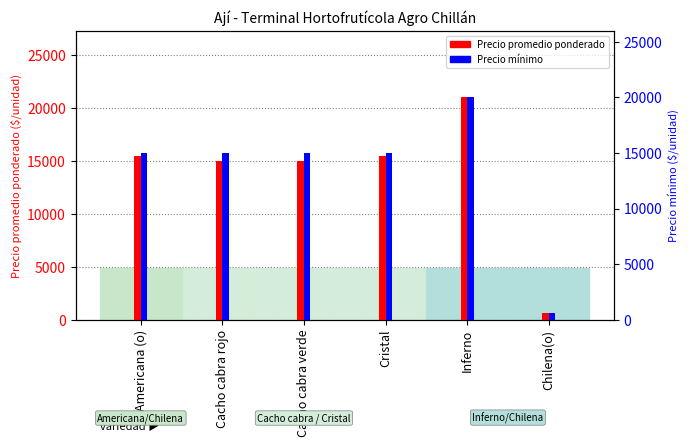

List the series in order of their overall mean, highest first.

Precio promedio ponderado, Precio mínimo